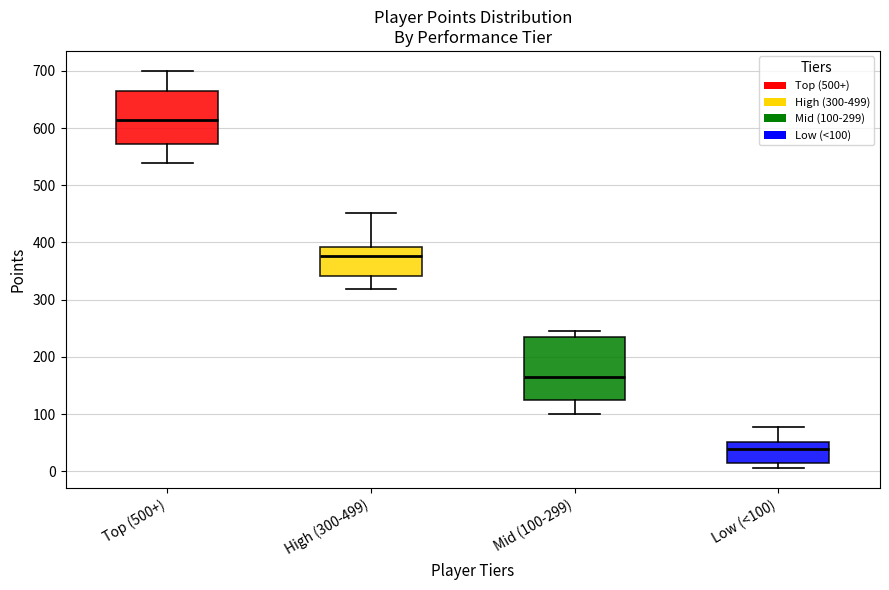

Comparing the boxes themselves (not the whiskers), which one is the tallest?

Mid (100-299)